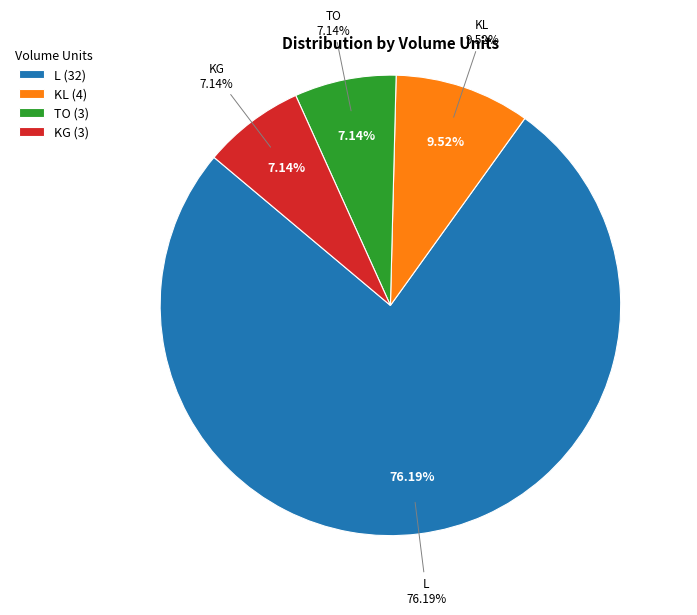

To the nearest percent, what is the combined percentage of L and TO?

83%